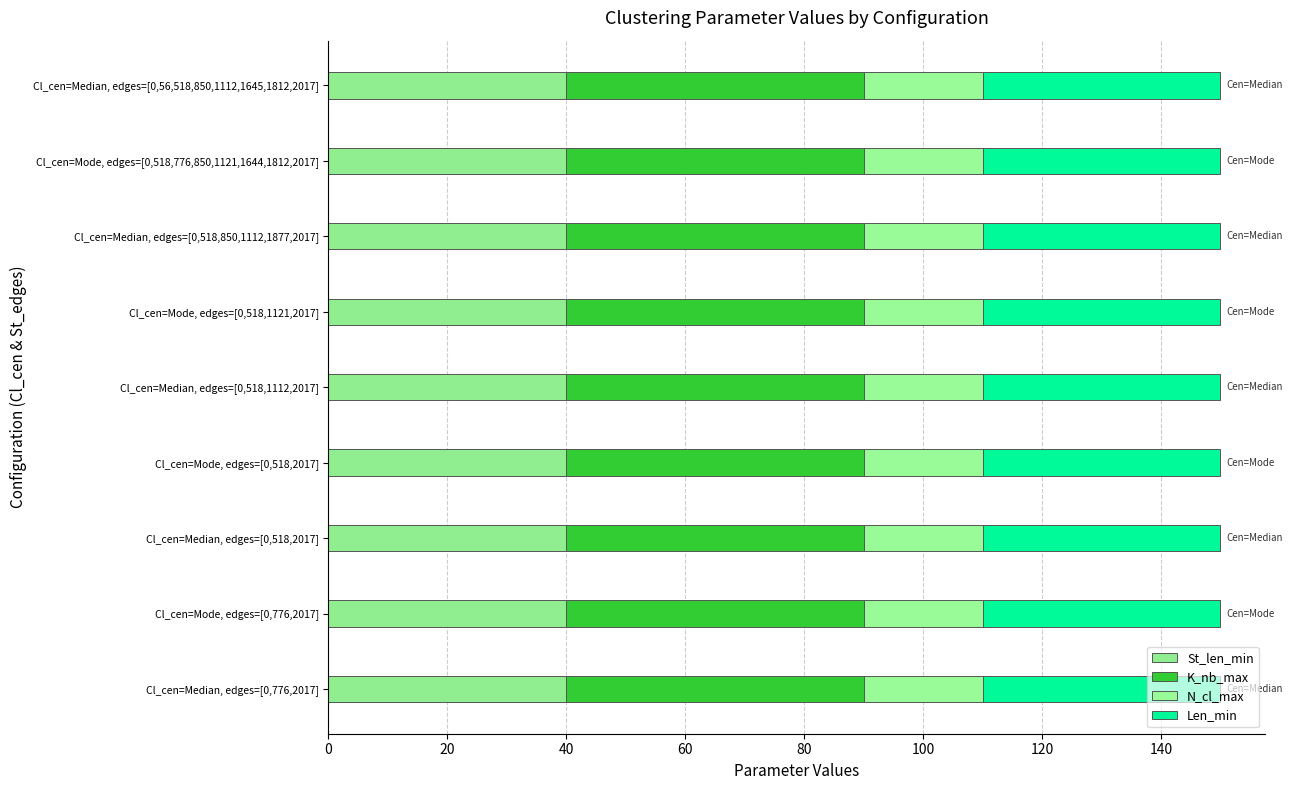

How many categories are shown in the chart?

9